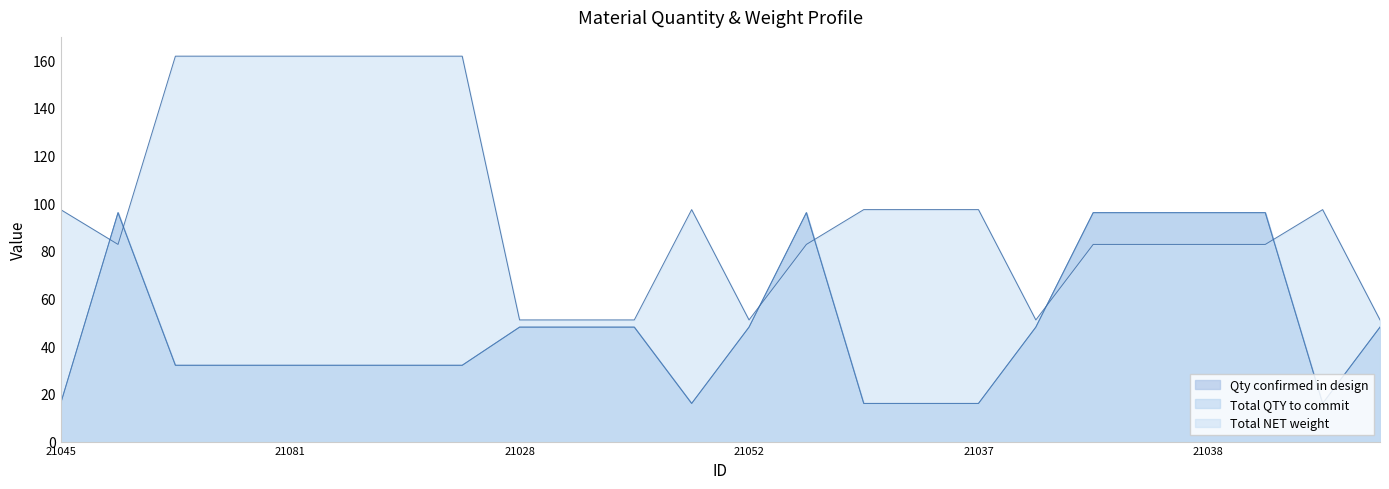

How many times do Qty confirmed in design and Total NET weight cross each other?

6